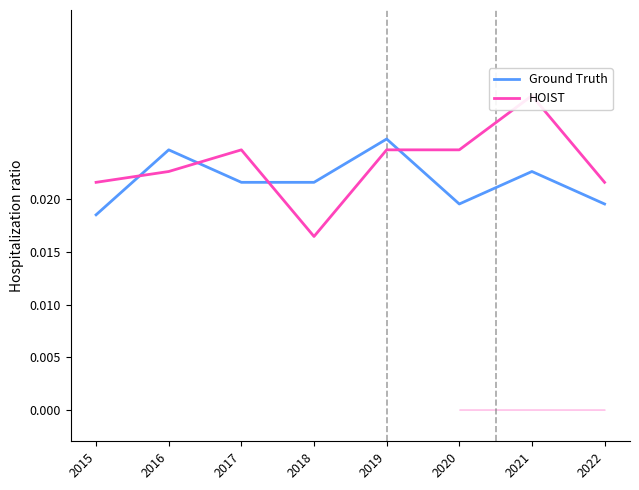

True or false: HOIST has more than 0 interior local peaks.

True